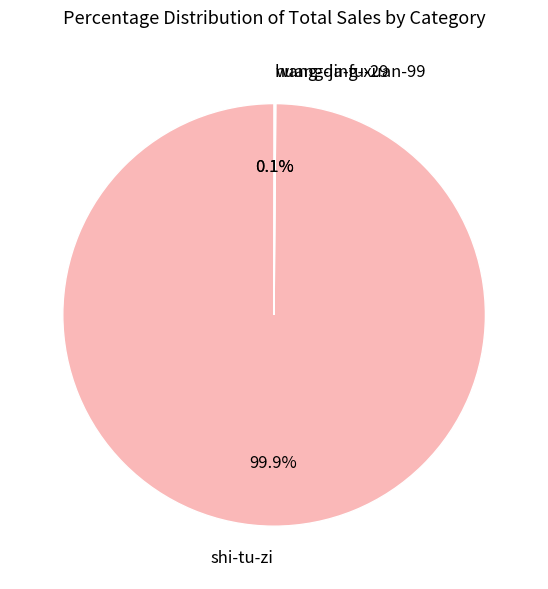

To the nearest percent, what is the average slice percentage?

33%